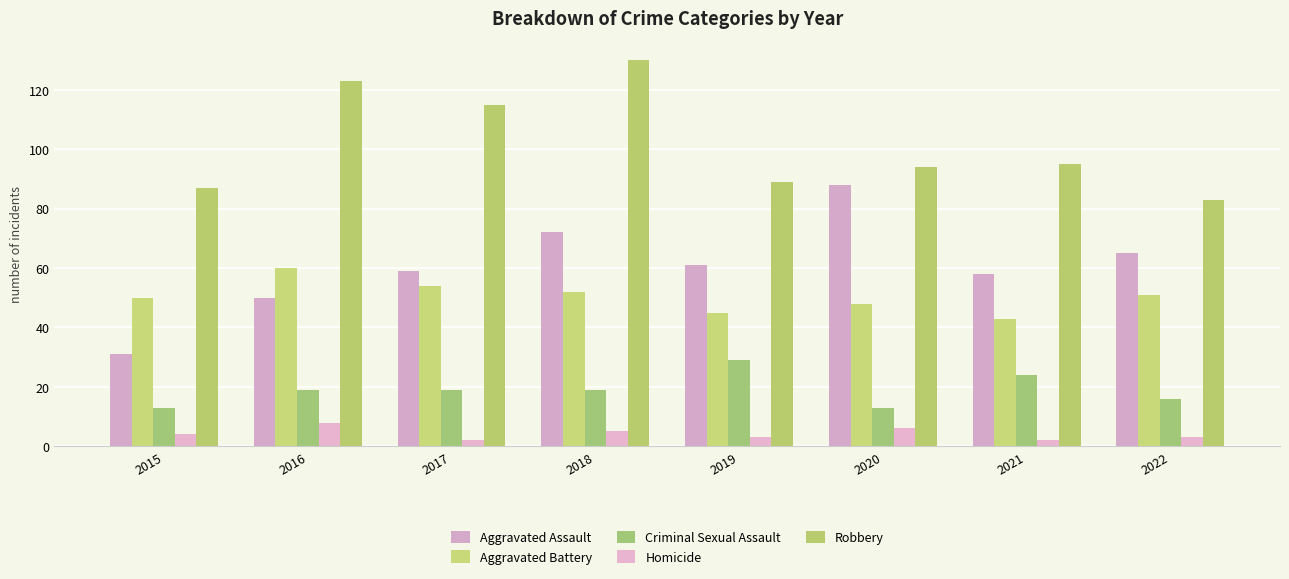

Are the bars grouped side by side (vs. stacked)?

Yes